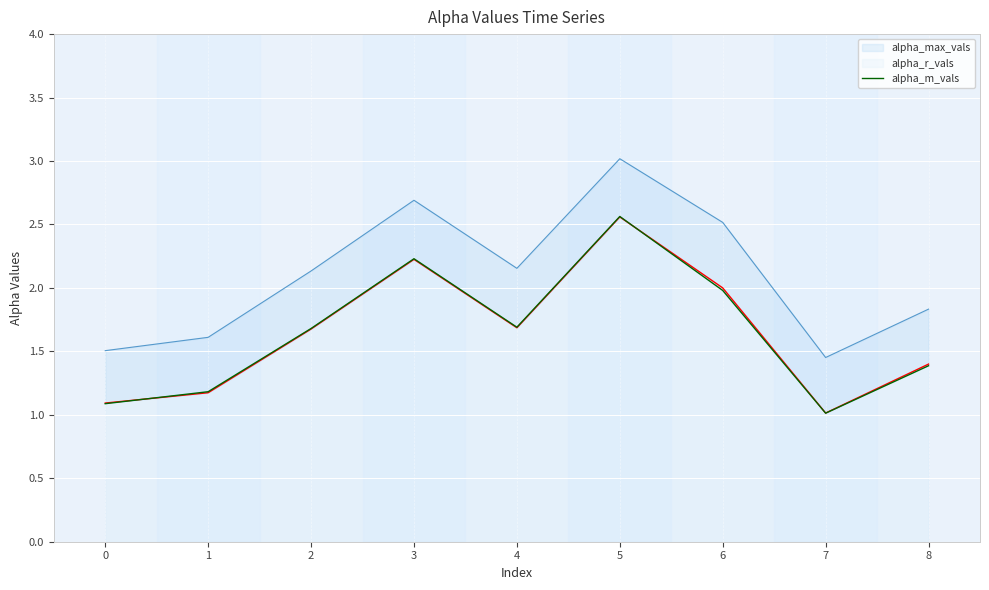

Is it true that alpha_m_vals equals 0.5 at 1?

False